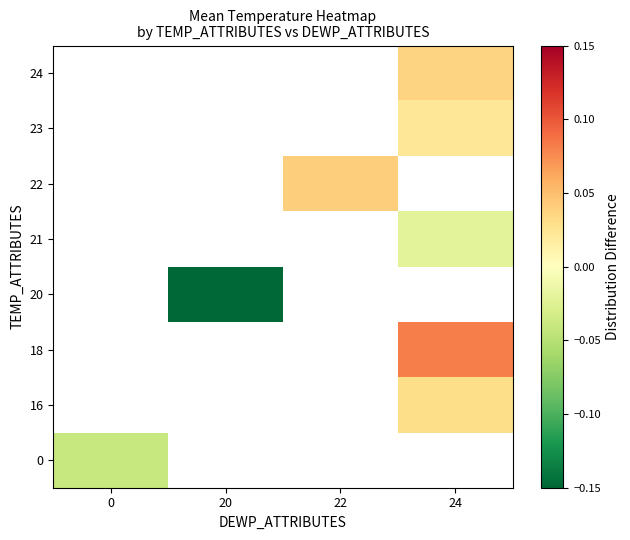

Which category has the highest value across all series?

24